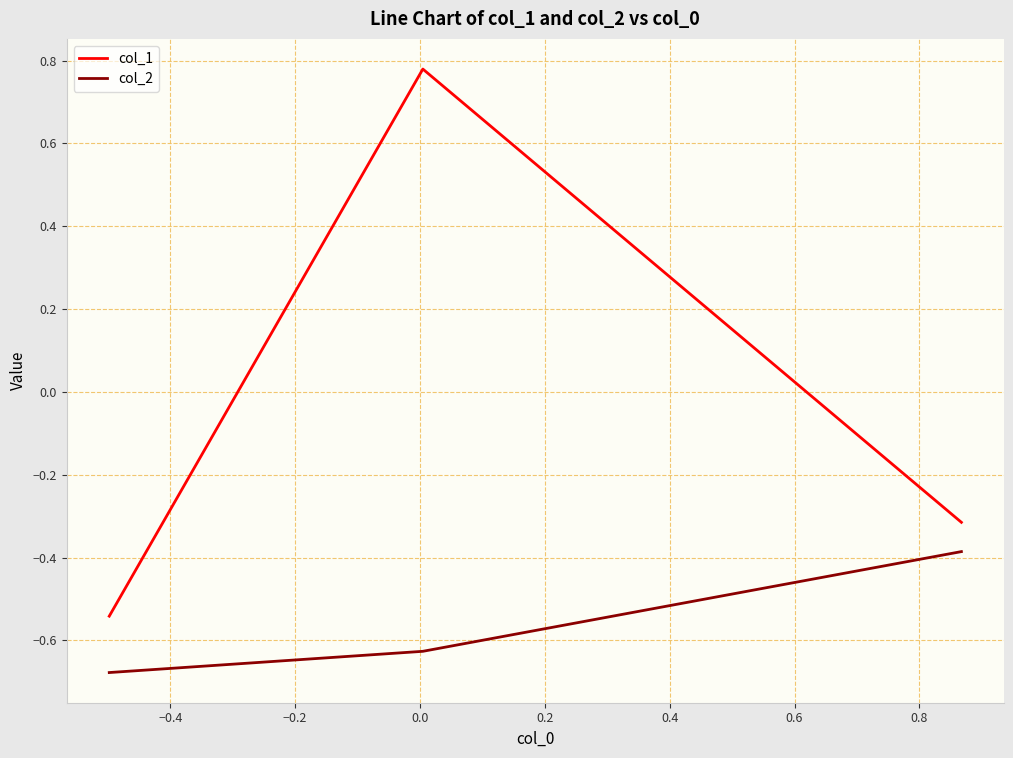

What is the sum of all col_2 values?

-1.7